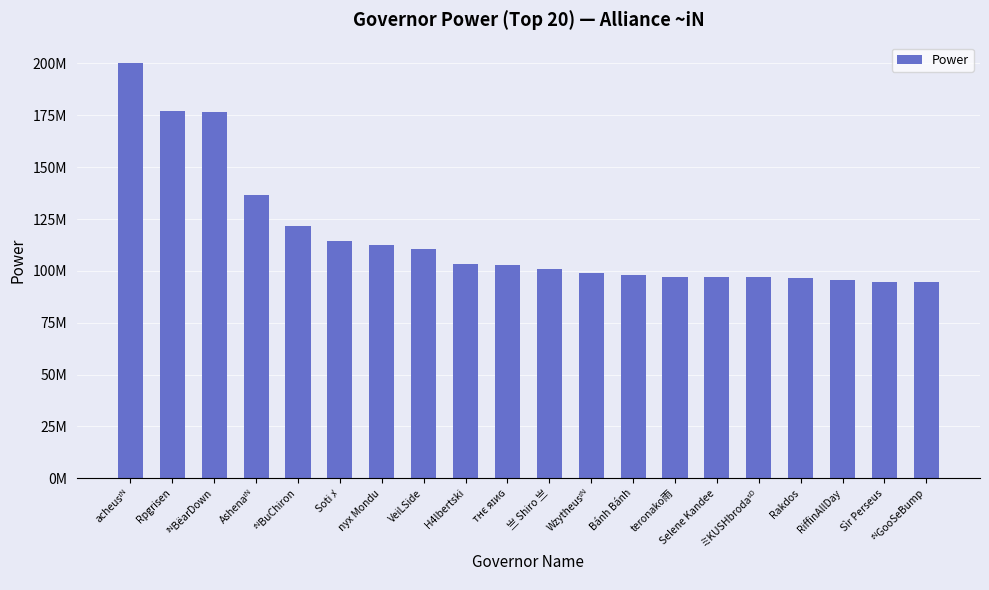

Approximately how many times larger is the value at ミKUSHbrodaˢᴰ compared to Bánh Bánh?

1.0